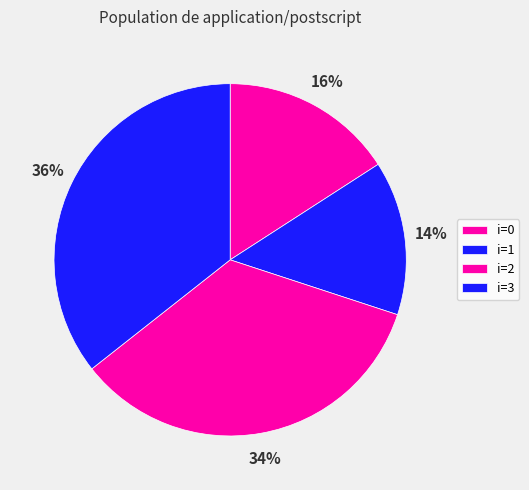

Rank the categories by value from highest to lowest.

3, 2, 0, 1